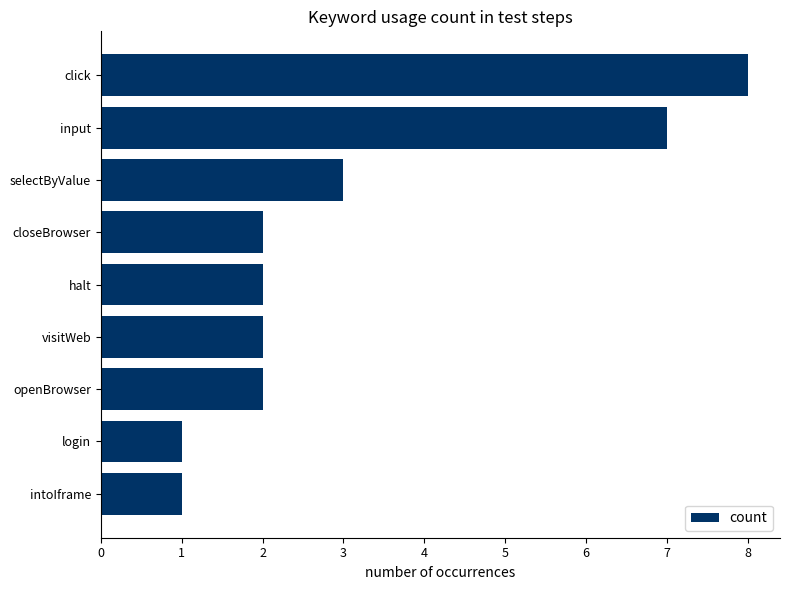

Reading top to bottom, transcribe all the data shown in this chart.

8	7	3	2	2	2	2	1	1